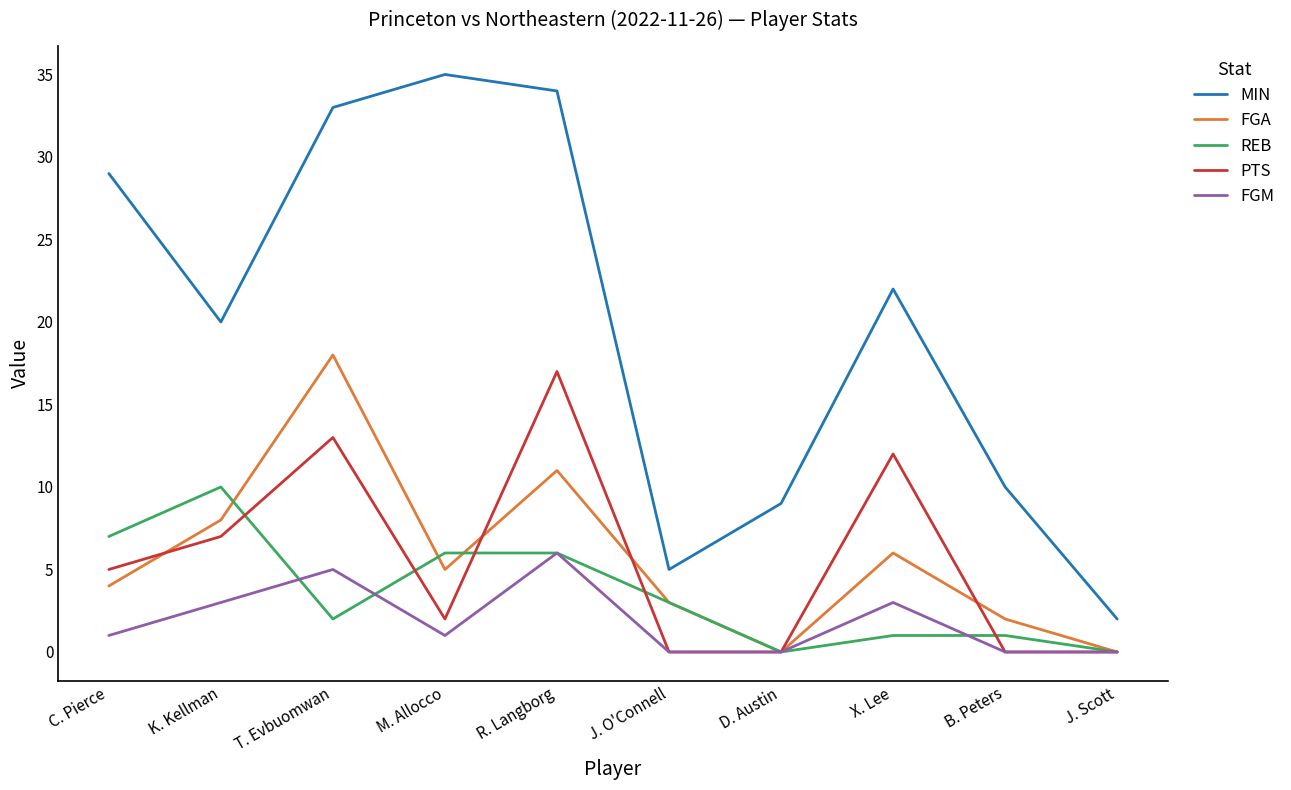

How many series are shown in this chart?

5